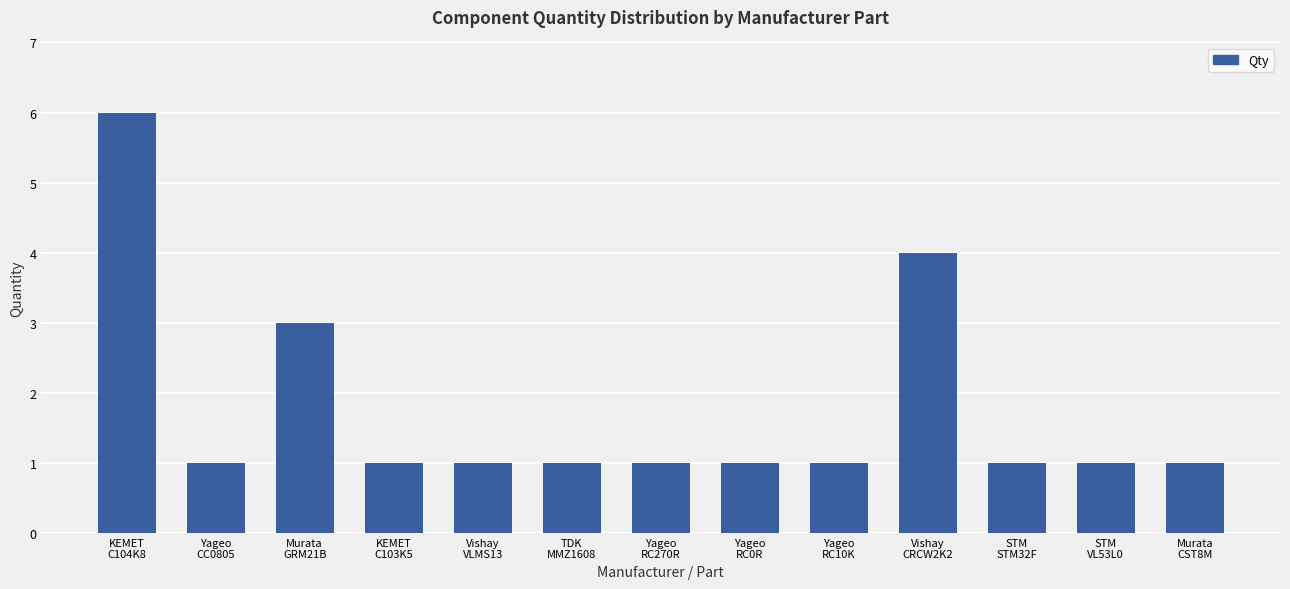

What is the maximum value shown in the chart?

6